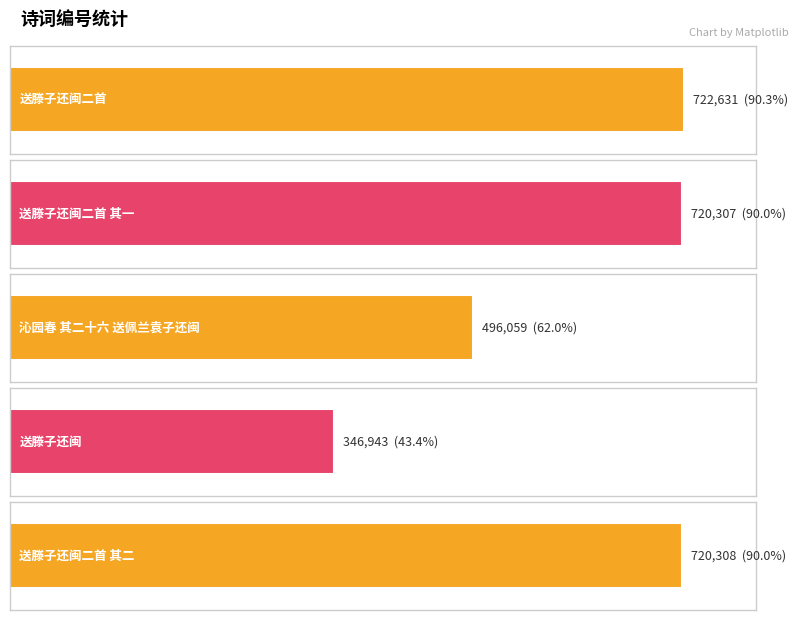

How many bars are there in total?

5